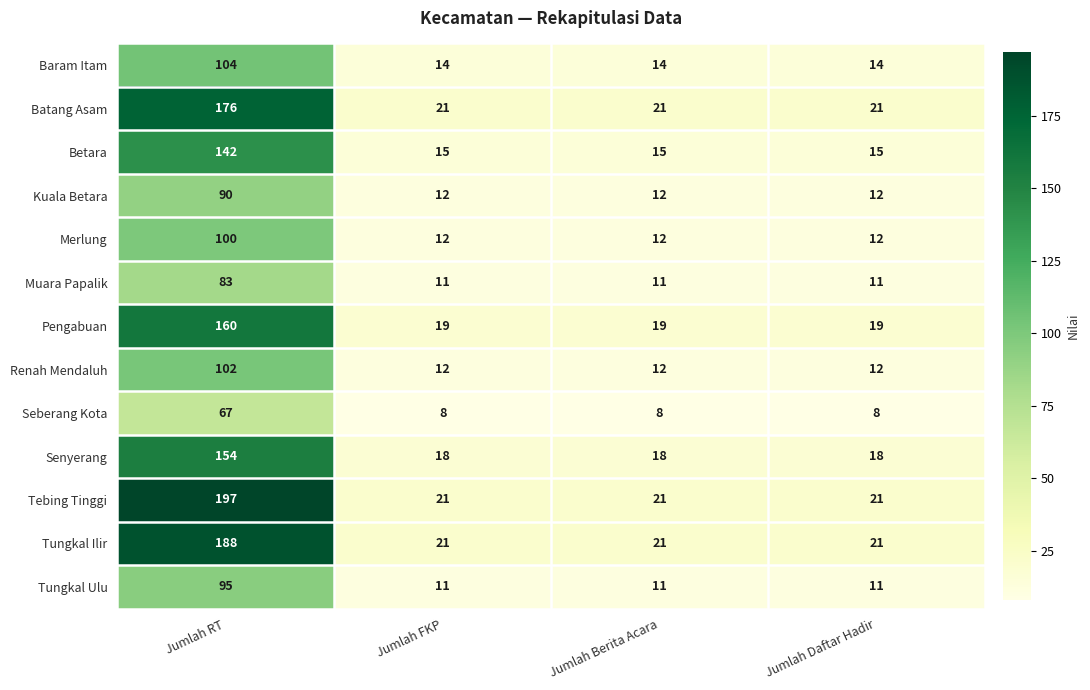

Is it true that Betara equals 8 at Jumlah Berita Acara?

False